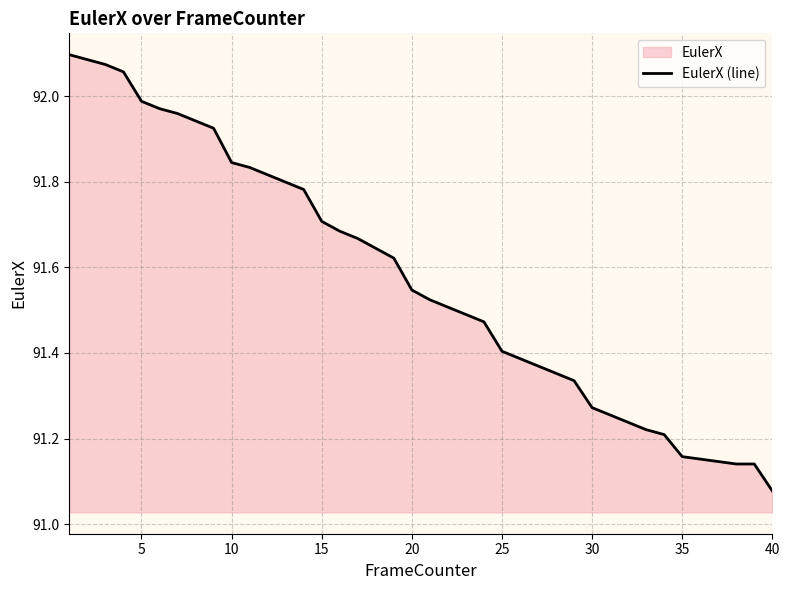

Where is the data nearest to the value 91?

40